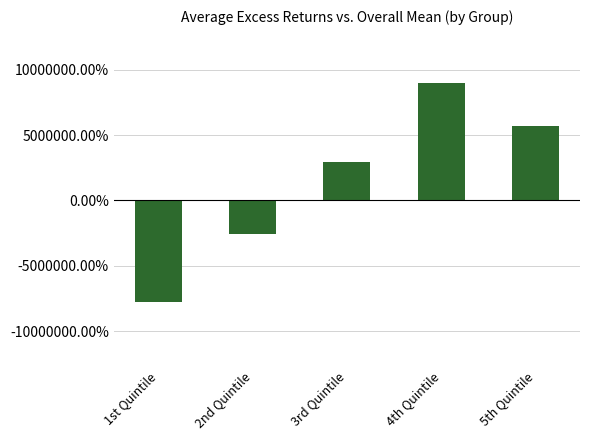

Does the chart contain any negative values?

Yes